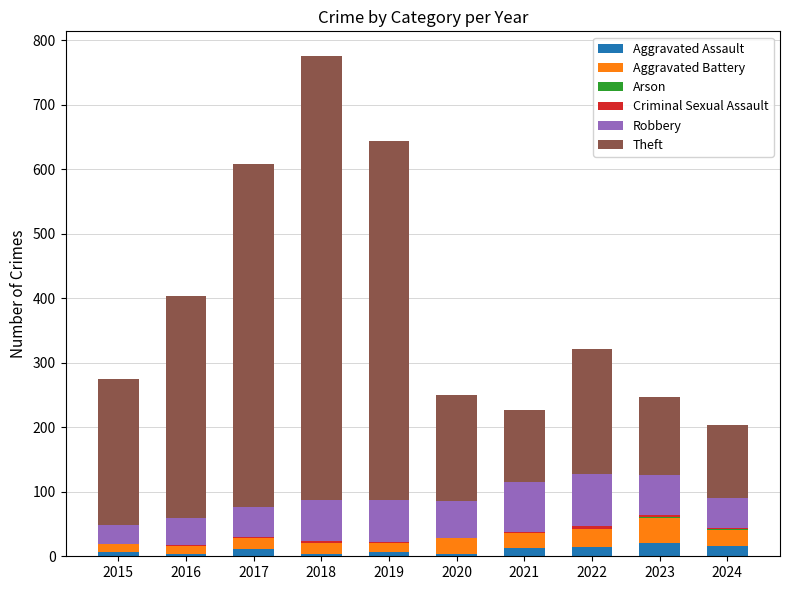

At which category is the sum across all series the highest?

2018